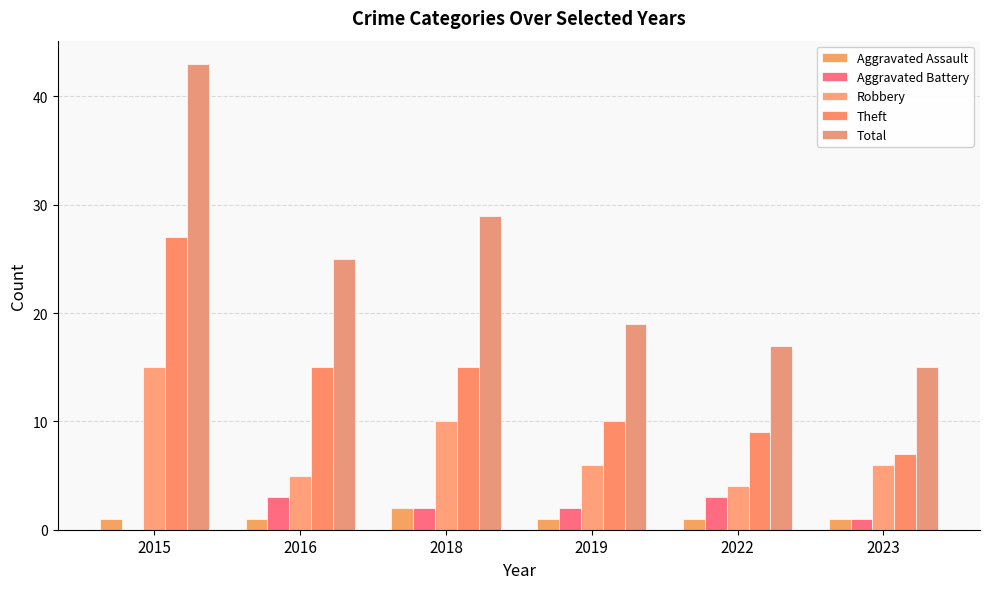

At which label is Total closest to 29?

2018